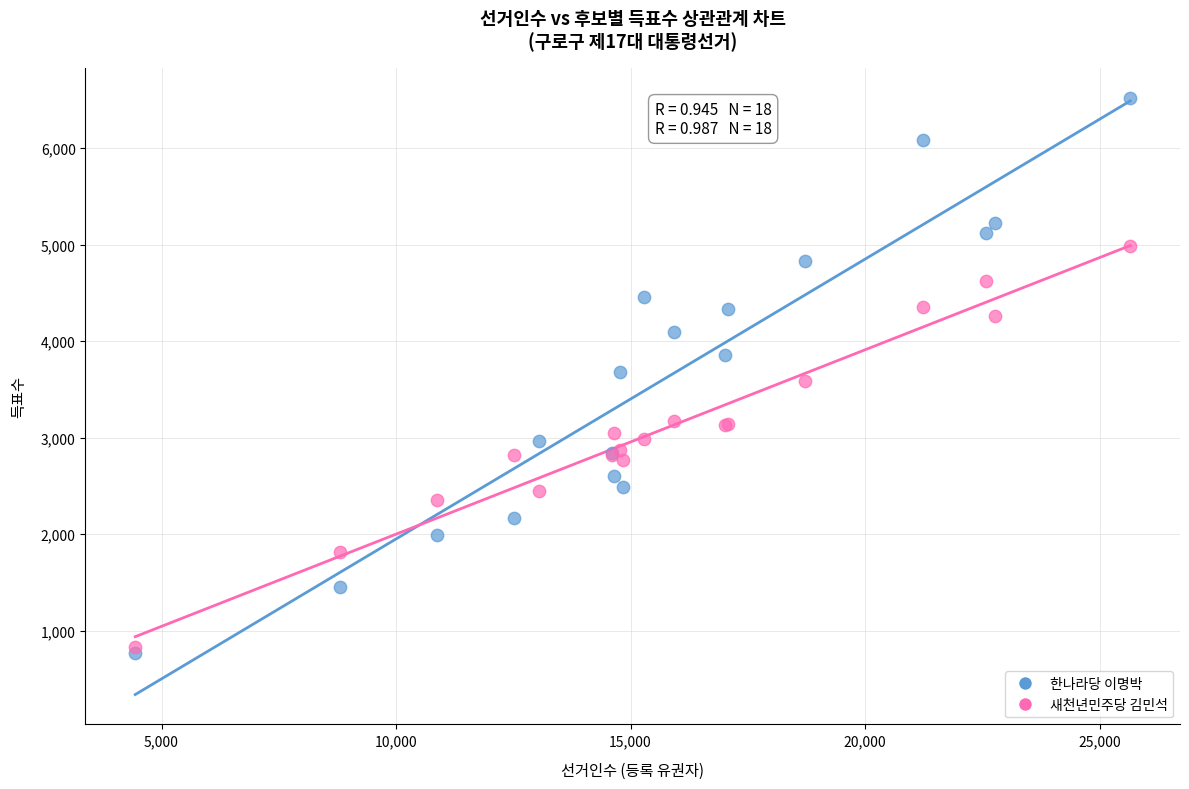

Which series contains the highest Y value?

한나라당 이명박